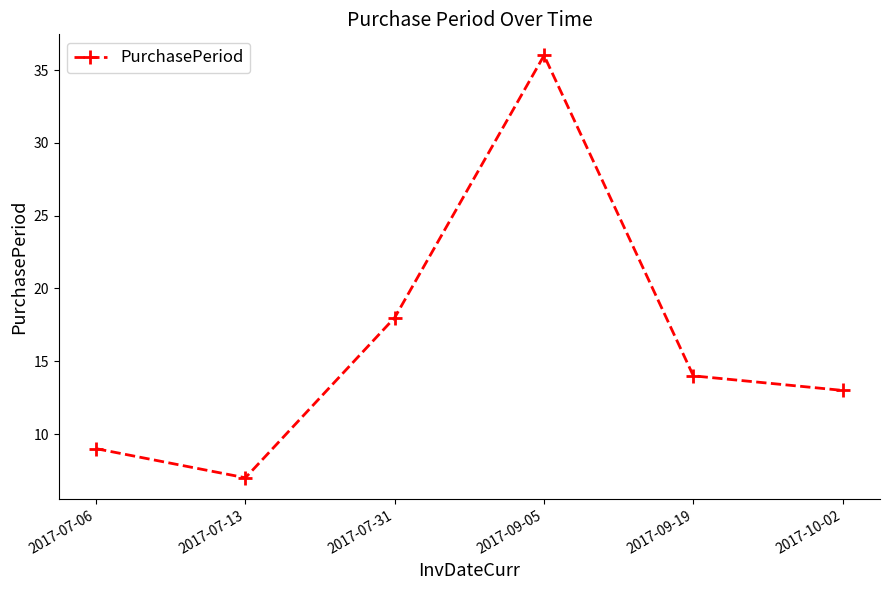

What is the sum of the values at 2017-07-31 and 2017-07-13?

25